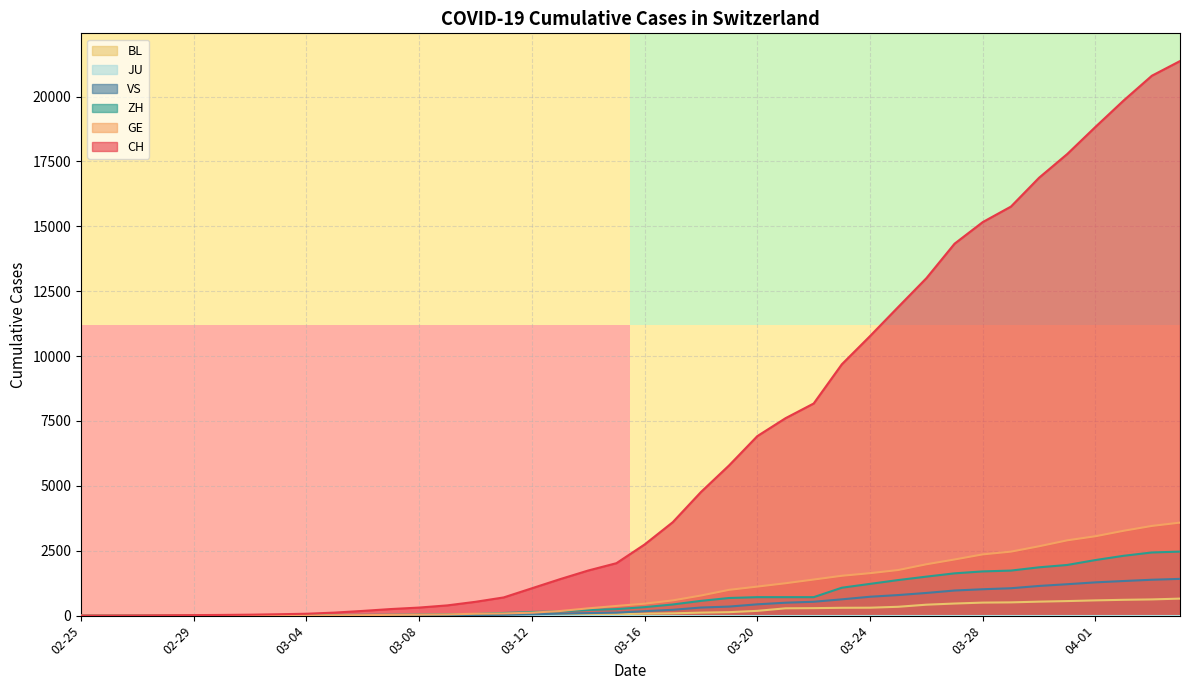

What is the highest value of the GE series?

3584